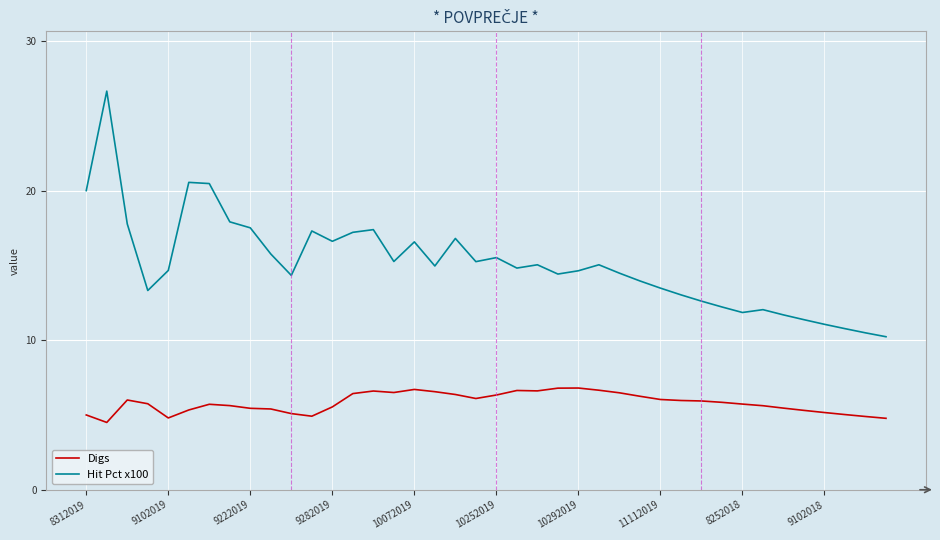

Which series has the widest spread of values?

Hit Pct x100